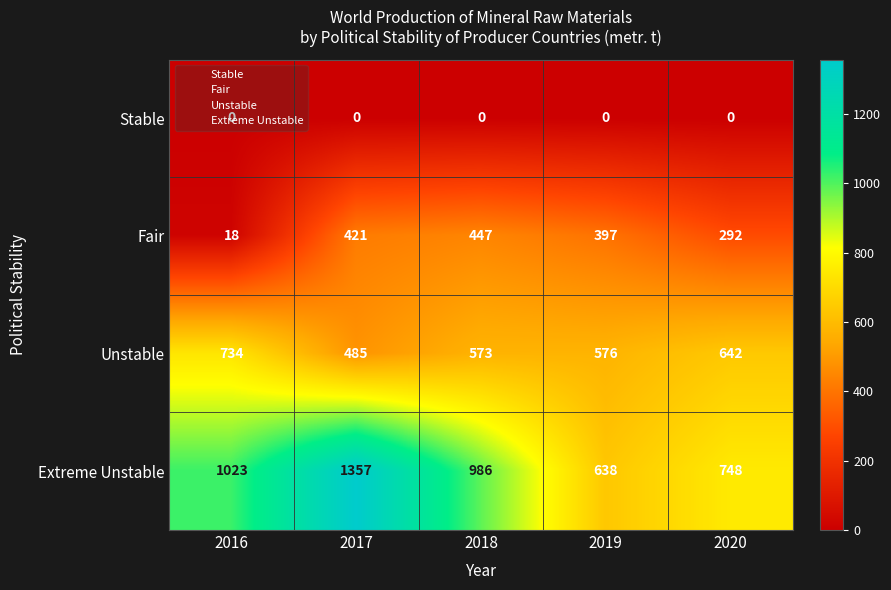

At which category is the sum across all series the highest?

2017